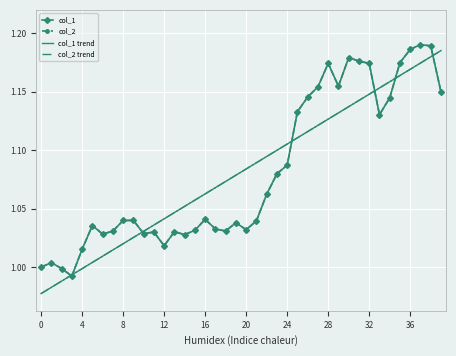

How many distinct data groups are displayed?

4